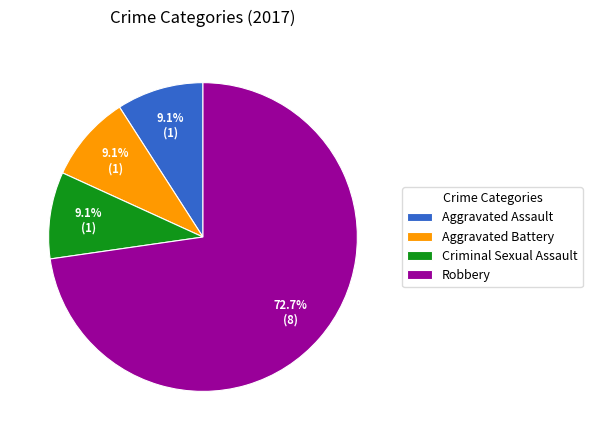

How many slices are in this pie chart?

4